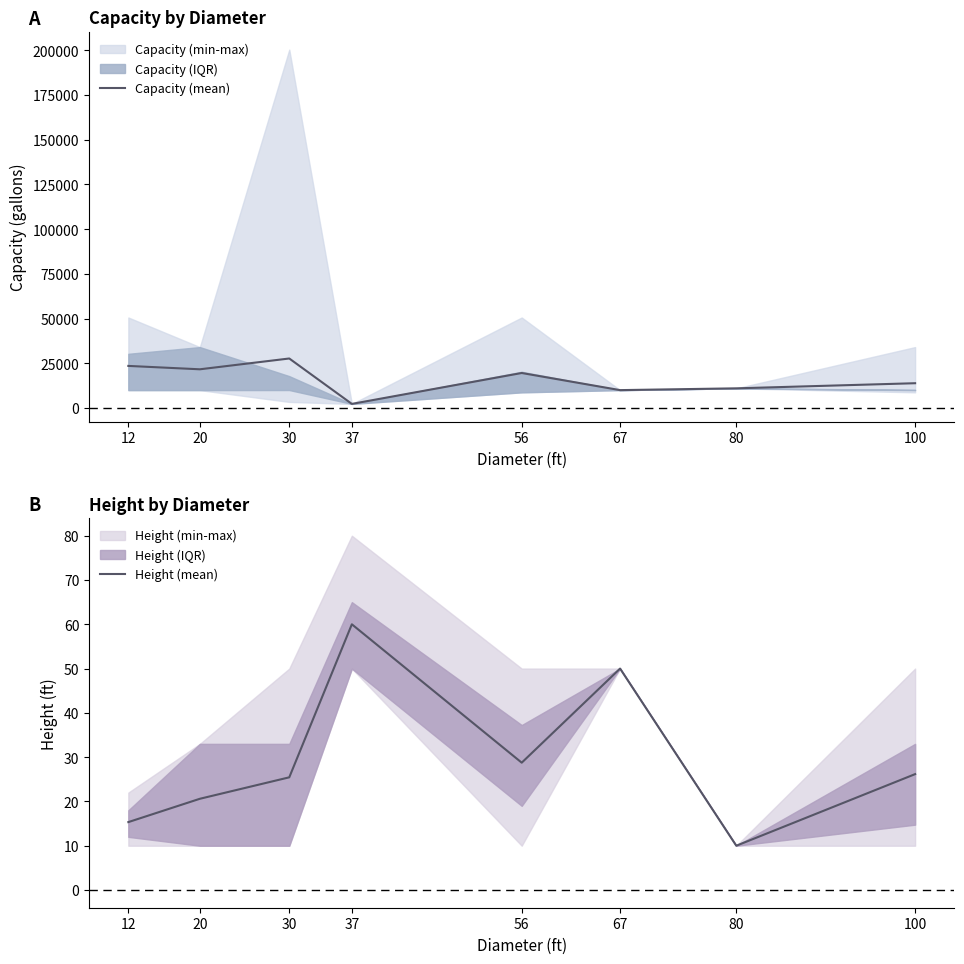

Which series has the largest total across all categories?

Capacity (mean)